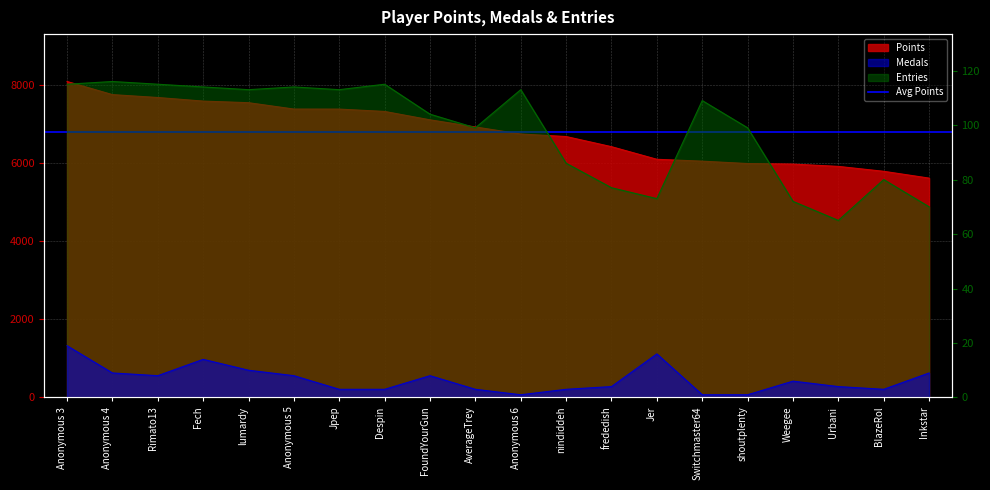

Reading right to left, transcribe all the data shown in this chart.

Points: Inkstar=5620	BlazeRol=5794	Urbani=5920	Weegee=5979	shoutplenty=5993	Switchmaster64=6054	Jer=6102	frededish=6425	nindiddeh=6685	Anonymous 6=6750	AverageTrey=6930	FoundYourGun=7113	Despin=7328	Jpep=7388	Anonymous 5=7389	lumardy=7552	Fech=7593	Rimato13=7685	Anonymous 4=7759	Anonymous 3=8095
Medals: Inkstar=9	BlazeRol=3	Urbani=4	Weegee=6	shoutplenty=1	Switchmaster64=1	Jer=16	frededish=4	nindiddeh=3	Anonymous 6=1	AverageTrey=3	FoundYourGun=8	Despin=3	Jpep=3	Anonymous 5=8	lumardy=10	Fech=14	Rimato13=8	Anonymous 4=9	Anonymous 3=19
Entries: Inkstar=70	BlazeRol=80	Urbani=65	Weegee=72	shoutplenty=99	Switchmaster64=109	Jer=73	frededish=77	nindiddeh=86	Anonymous 6=113	AverageTrey=99	FoundYourGun=104	Despin=115	Jpep=113	Anonymous 5=114	lumardy=113	Fech=114	Rimato13=115	Anonymous 4=116	Anonymous 3=115